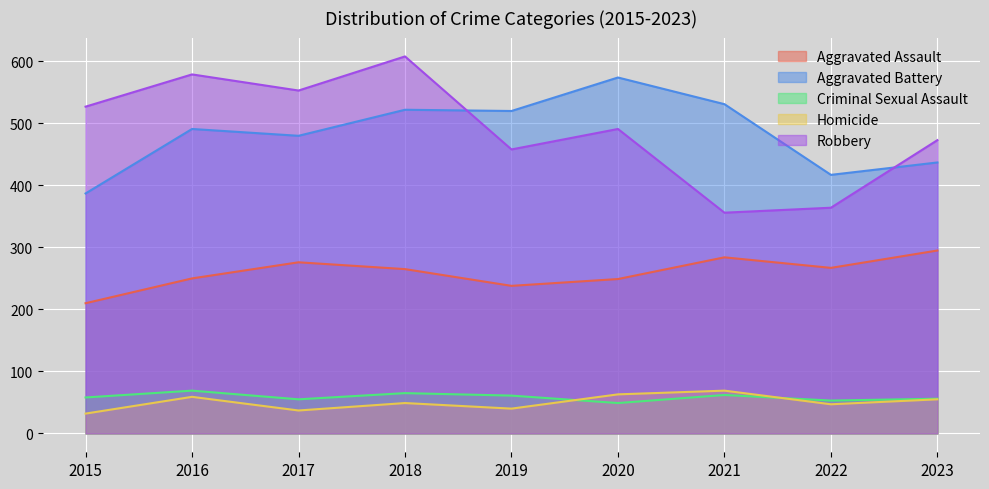

What is the maximum value shown in the chart?

608